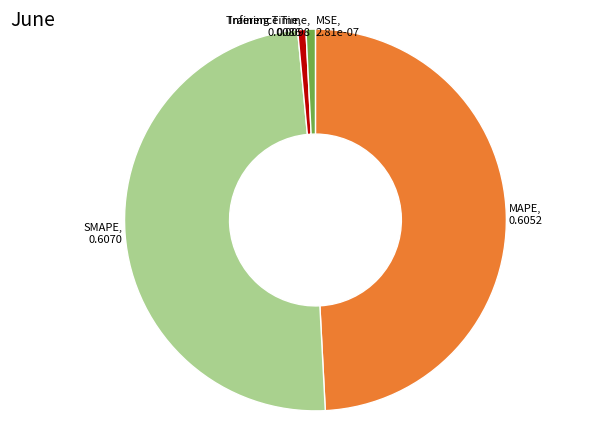

Is there a majority slice in this chart?

No